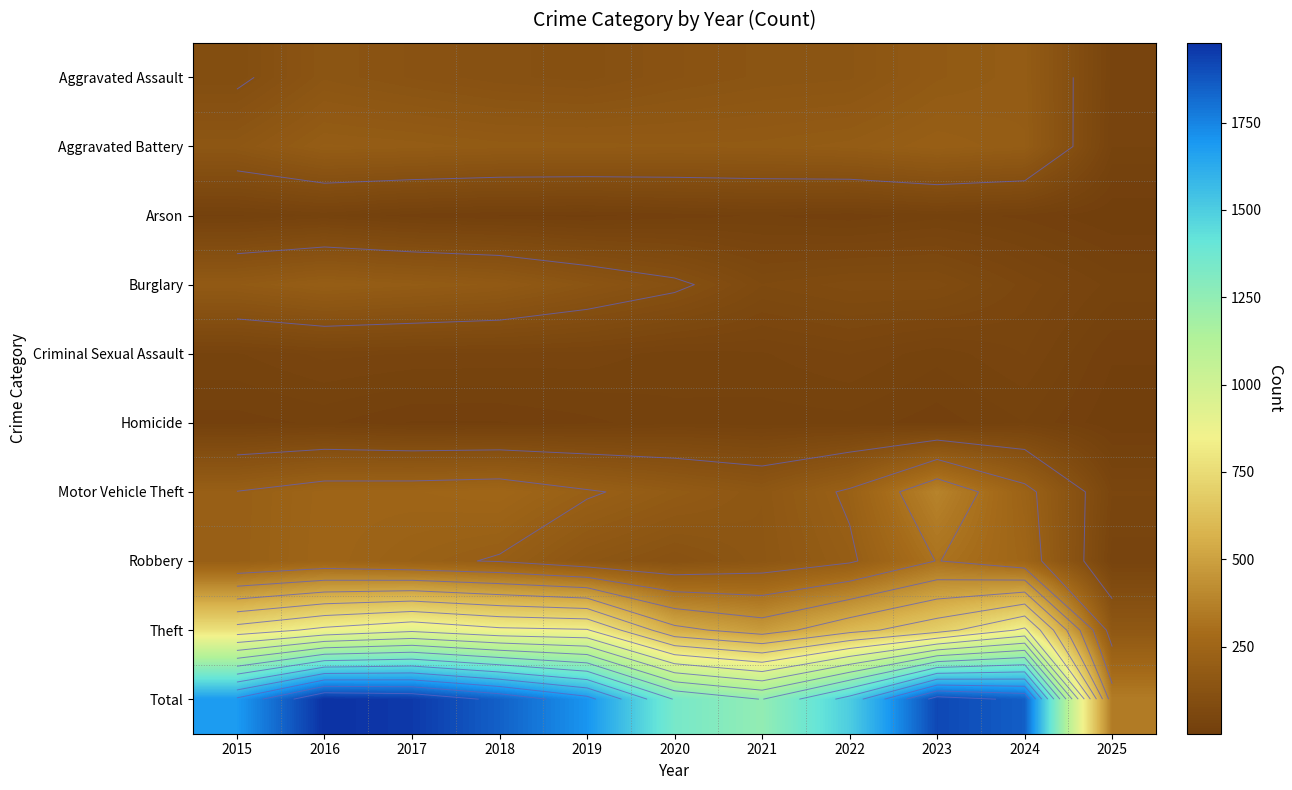

Is the value of Aggravated Assault at 2015 greater than the value of Theft at 2015?

No